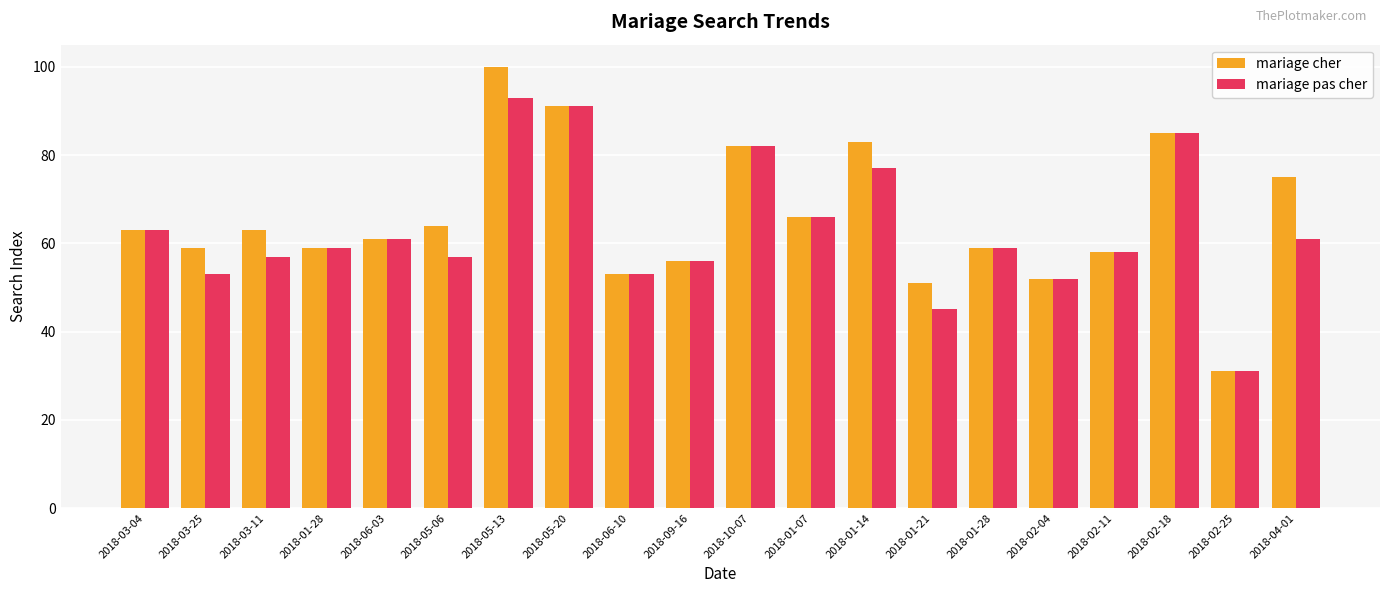

Between 2018-01-21 and 2018-02-25, which series saw the biggest shift?

mariage cher